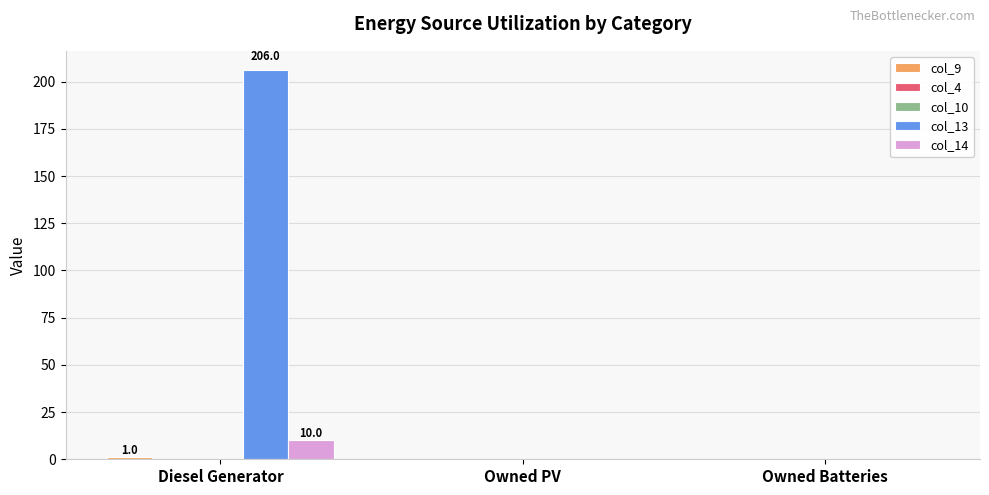

At which category is the sum across all series the highest?

Diesel Generator